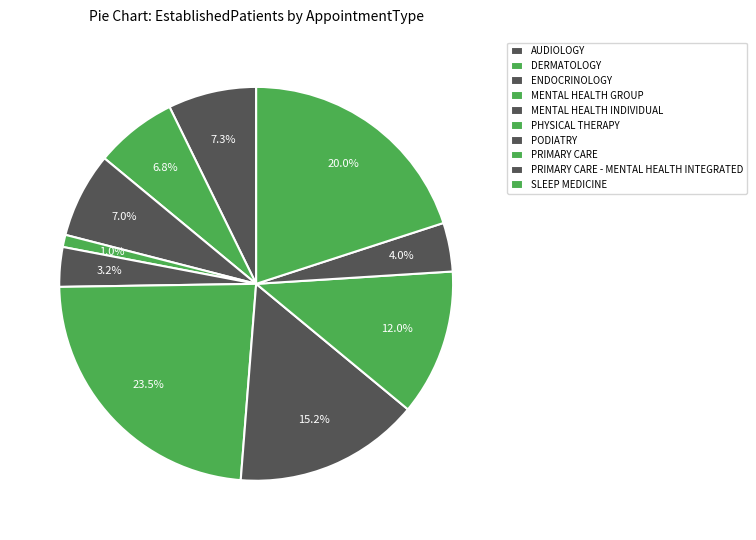

To the nearest percent, what is the difference between the largest and smallest slice percentages?

22%